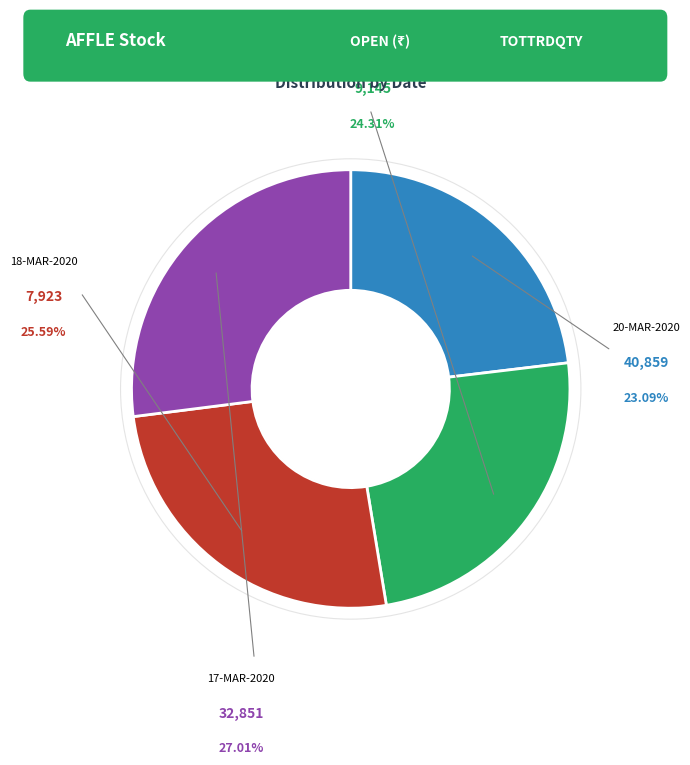

To the nearest percent, what is the difference between the 40859 and 32851 slice percentages?

4%